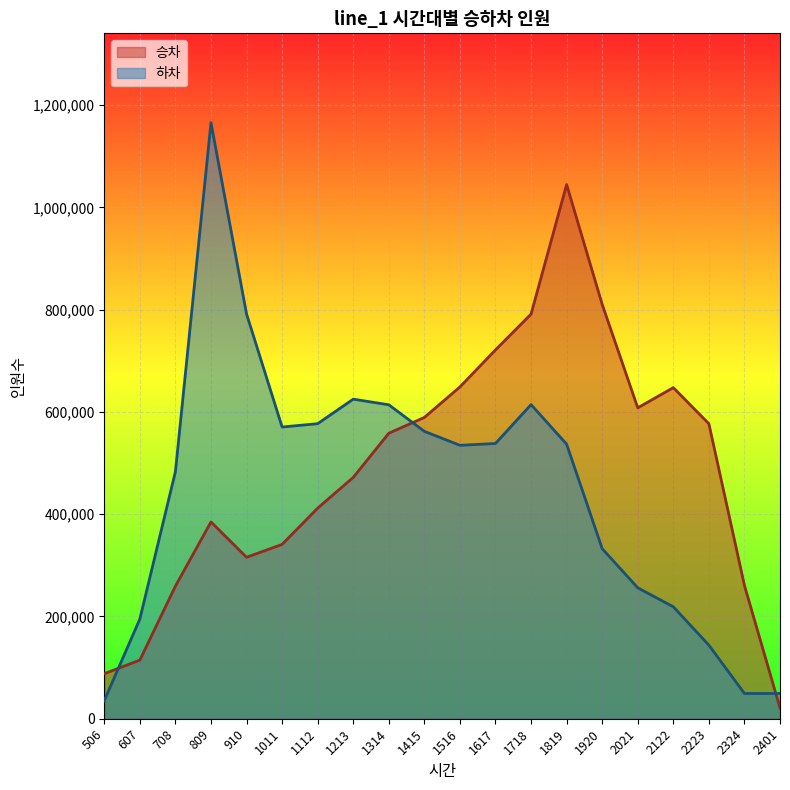

Does the chart display data point markers on the line(s)?

No